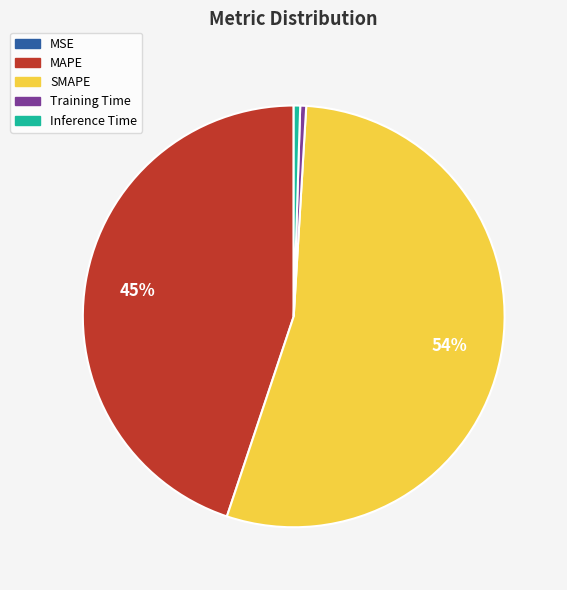

Between Training Time and SMAPE, which is larger?

SMAPE